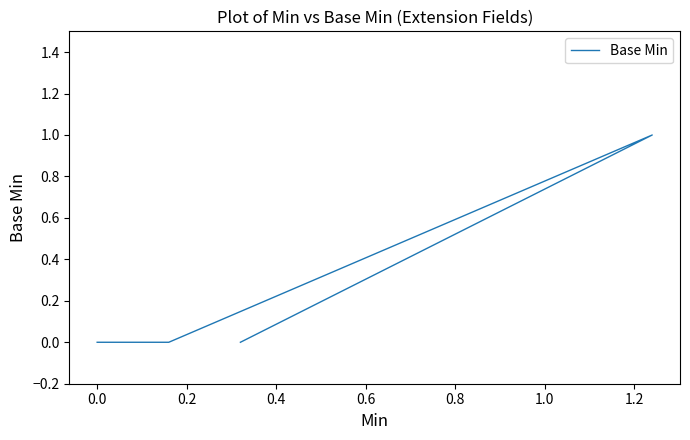

Reading left to right, list all the values displayed in this chart.

0	0	0	1	0